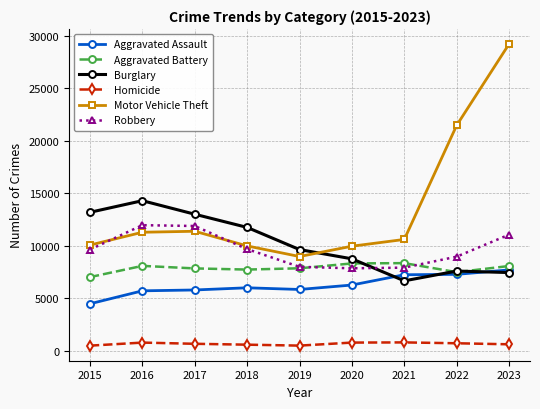

True or false: Motor Vehicle Theft has more than 0 points higher than both neighbors.

True